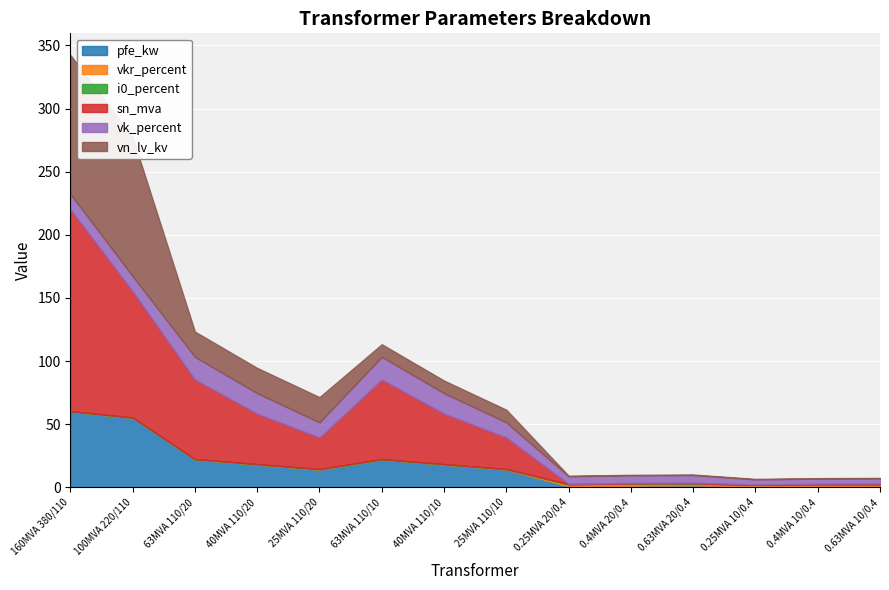

What is the difference between the highest and lowest values at 110?

63.0